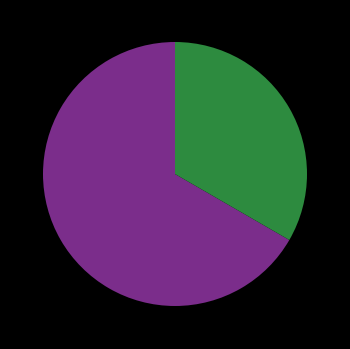

How many segments does this pie chart have?

2